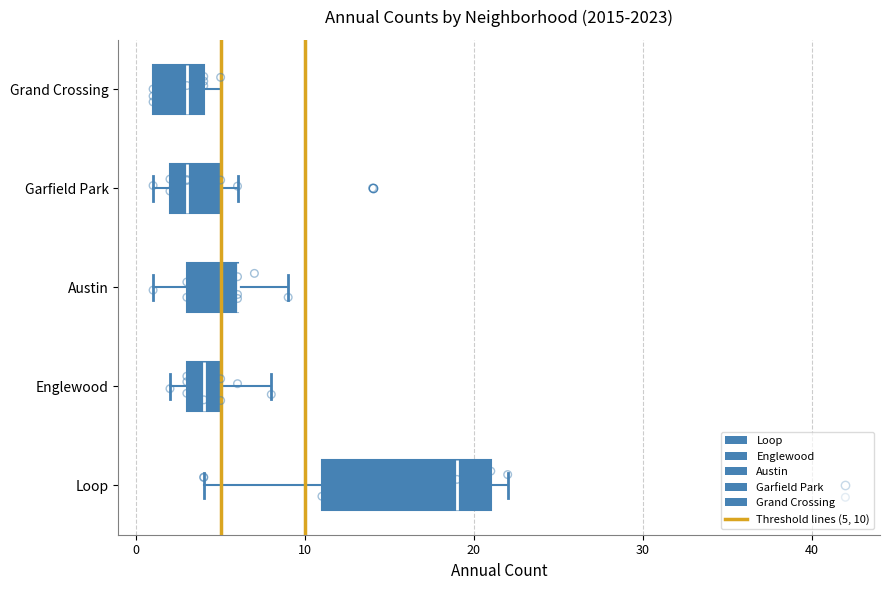

Reading bottom to top, read every box against the x-axis: the position of its median line, the range the box covers, and the ends of its whiskers. The values are not printed on the chart, so give them approximately, as read against the axis.

Loop: median 19, box 11 to 21, whiskers 4 to 22
Englewood: median 4, box 3 to 5, whiskers 2 to 8
Austin: median 6 (drawn on the box's right edge), box 3 to 6, whiskers 1 to 9
Garfield Park: median 3, box 2 to 5, whiskers 1 to 6
Grand Crossing: median 3, box 1 to 4, whiskers 1 to 5